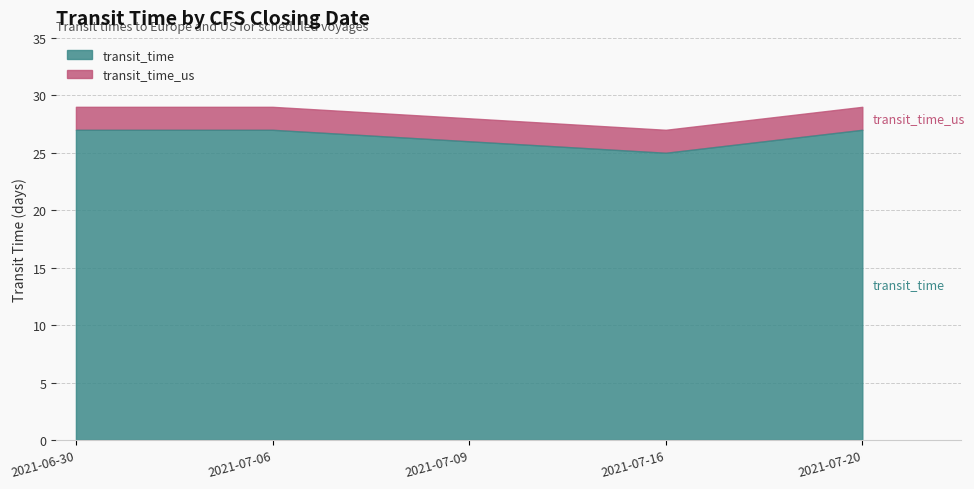

Which series has the largest total across all categories?

transit_time_us